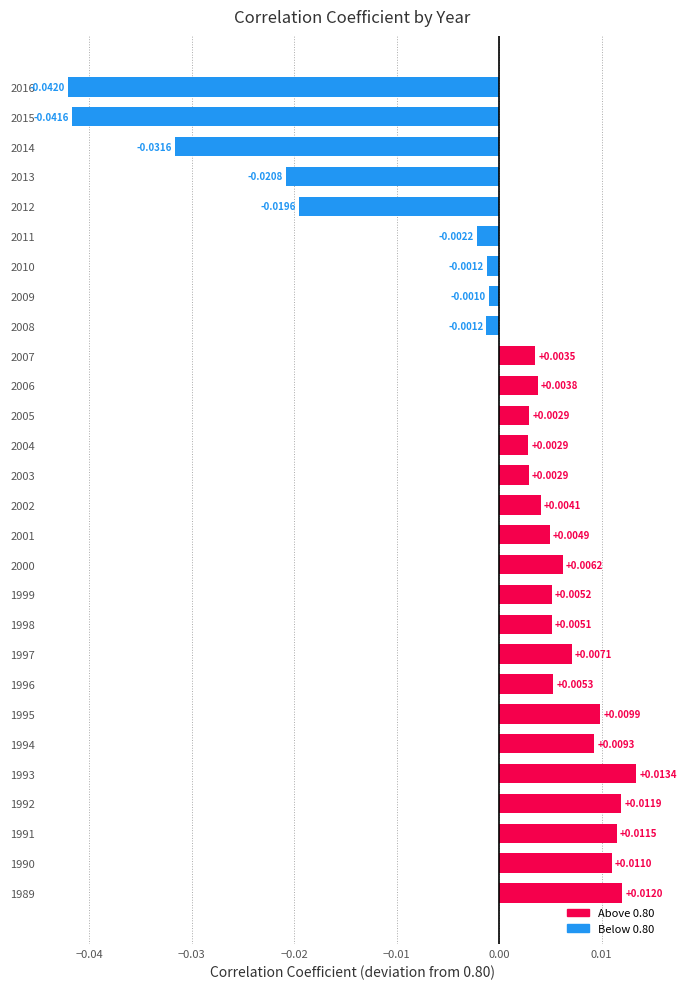

Are the bars grouped side by side (vs. stacked)?

No